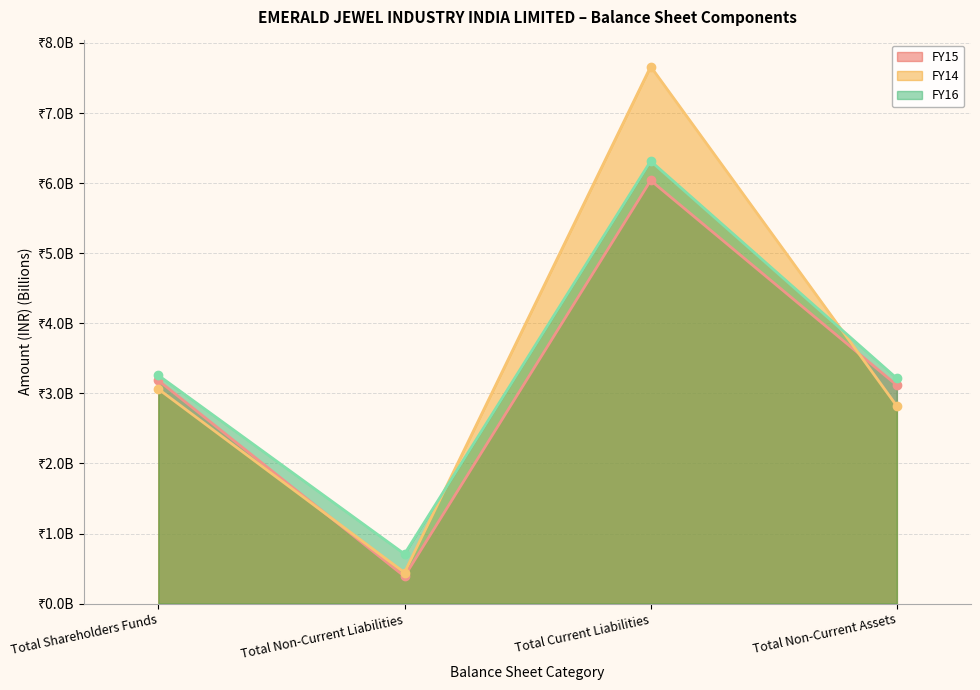

What is the average value of the FY16 series?

3.4